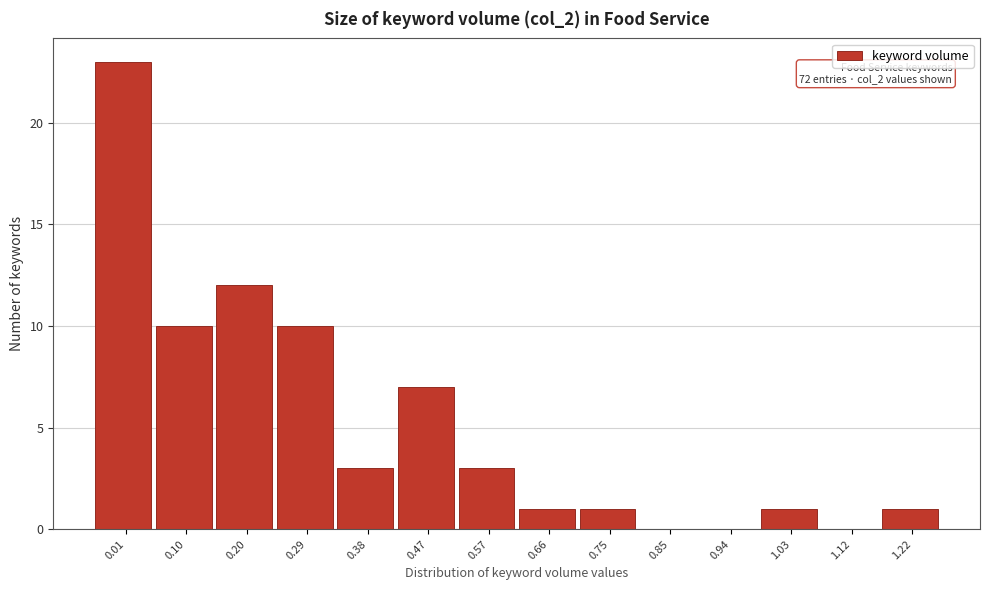

Reading left to right, transcribe all the data shown in this chart.

0.01=23	0.10=10	0.20=12	0.29=10	0.38=3	0.47=7	0.57=3	0.66=1	0.75=1	0.85=0	0.94=0	1.03=1	1.12=0	1.22=1